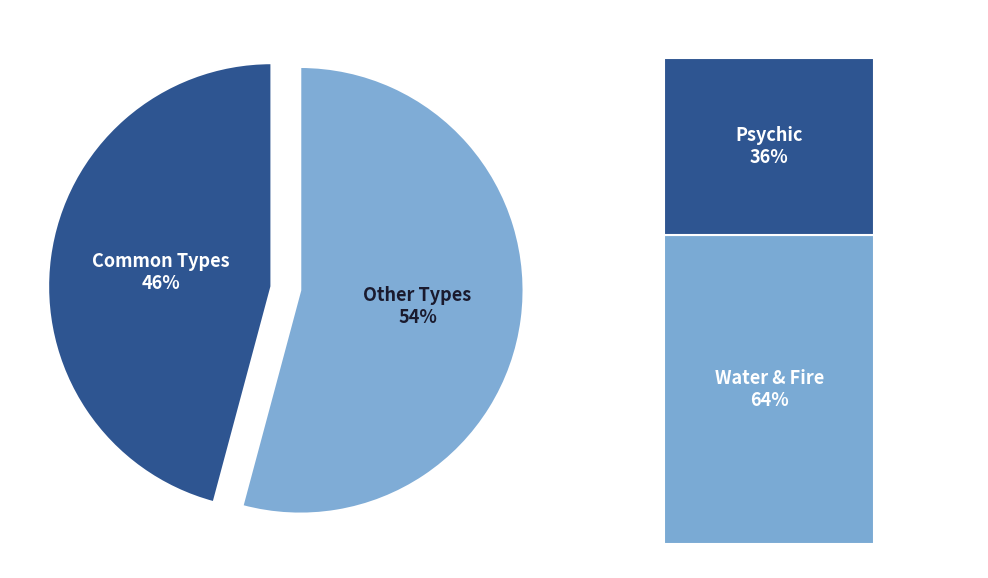

What is the smallest slice in the pie chart?

Common Types